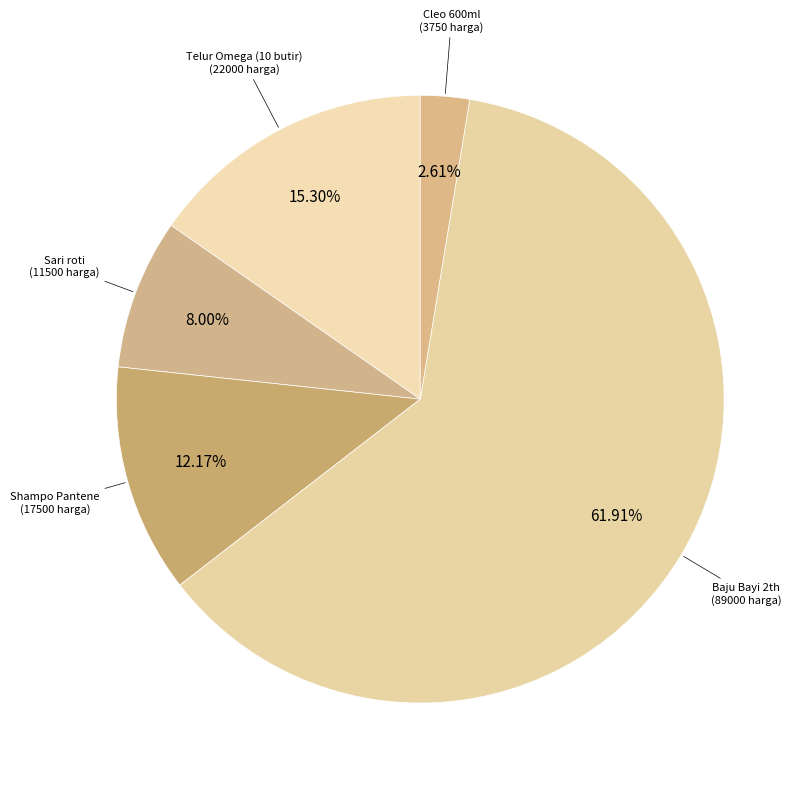

Is there any slice that represents more than half of the pie?

Yes